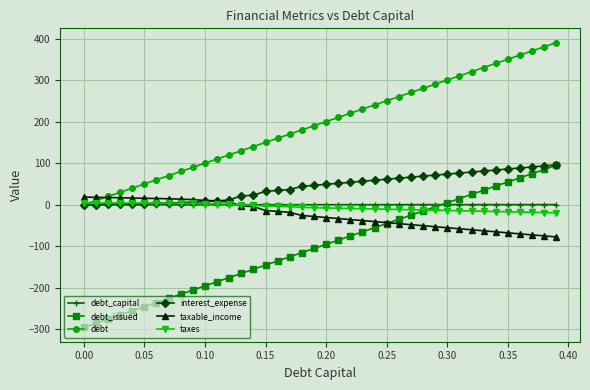

What is the value of the debt point at the 3rd from the left?

20.1